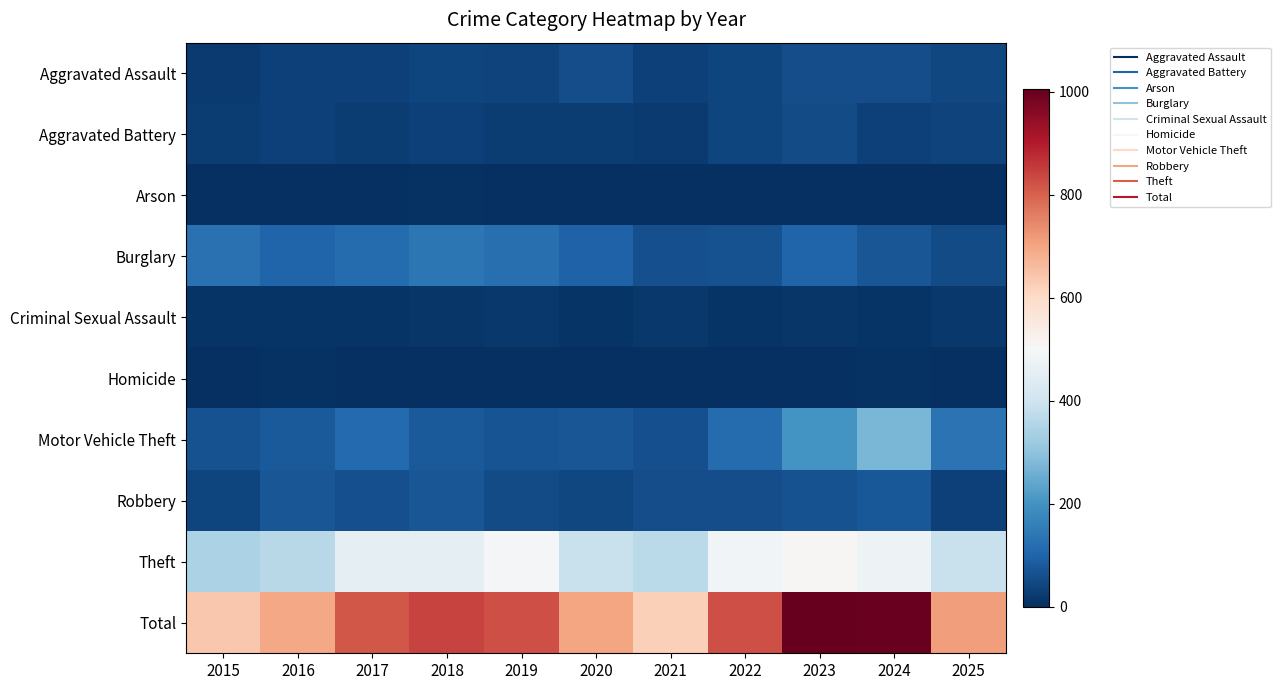

Reading left to right, what are all the values shown in this chart?

Aggravated Assault: 2015=22	2016=32	2017=32	2018=42	2019=39	2020=55	2021=32	2022=43	2023=56	2024=55	2025=46
Aggravated Battery: 2015=25	2016=32	2017=26	2018=33	2019=27	2020=27	2021=22	2022=43	2023=52	2024=32	2025=37
Arson: 2015=1	2016=2	2017=1	2018=4	2019=2	2020=0	2021=3	2022=3	2023=3	2024=3	2025=0
Burglary: 2015=128	2016=99	2017=116	2018=138	2019=122	2020=96	2021=60	2022=66	2023=100	2024=71	2025=52
Criminal Sexual Assault: 2015=9	2016=11	2017=11	2018=12	2019=18	2020=11	2021=17	2022=9	2023=13	2024=9	2025=17
Homicide: 2015=2	2016=5	2017=1	2018=2	2019=1	2020=2	2021=2	2022=1	2023=3	2024=4	2025=1
Motor Vehicle Theft: 2015=66	2016=80	2017=112	2018=80	2019=67	2020=72	2021=61	2022=116	2023=204	2024=271	2025=133
Robbery: 2015=43	2016=74	2017=59	2018=74	2019=53	2020=45	2021=56	2022=56	2023=65	2024=77	2025=35
Theft: 2015=342	2016=363	2017=456	2018=457	2019=496	2020=391	2021=368	2022=488	2023=509	2024=477	2025=390
Total: 2015=638	2016=698	2017=814	2018=842	2019=825	2020=699	2021=621	2022=825	2023=1005	2024=999	2025=711